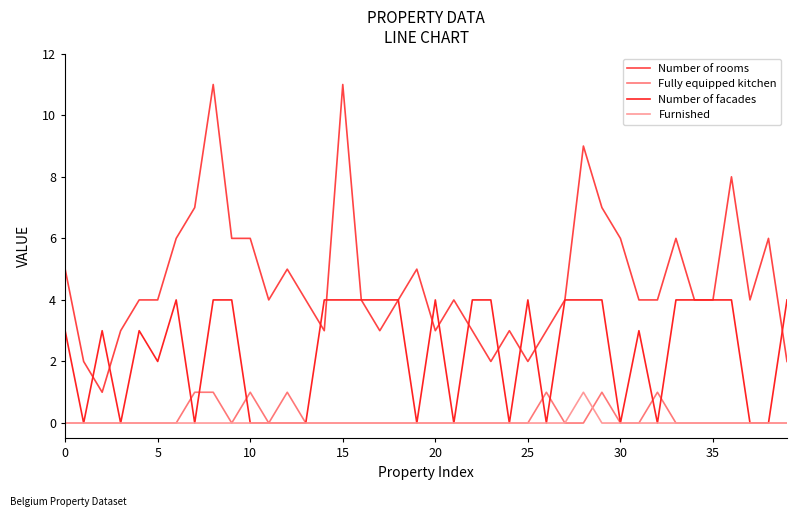

After their last crossing, which series has the higher values: Number of rooms or Number of facades?

Number of facades